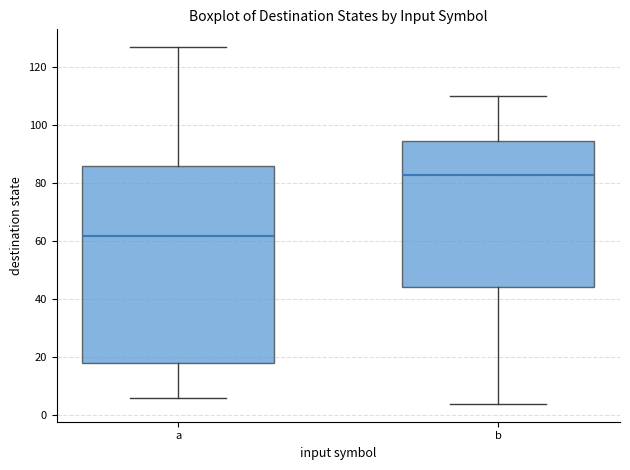

Reading left to right, read every box against the y-axis: the position of its median line, the range the box covers, and the ends of its whiskers. The values are not printed on the chart, so give them approximately, as read against the axis.

a: median 62, box 18 to 86, whiskers 6 to 128
b: median 84, box 44 to 94, whiskers 4 to 110